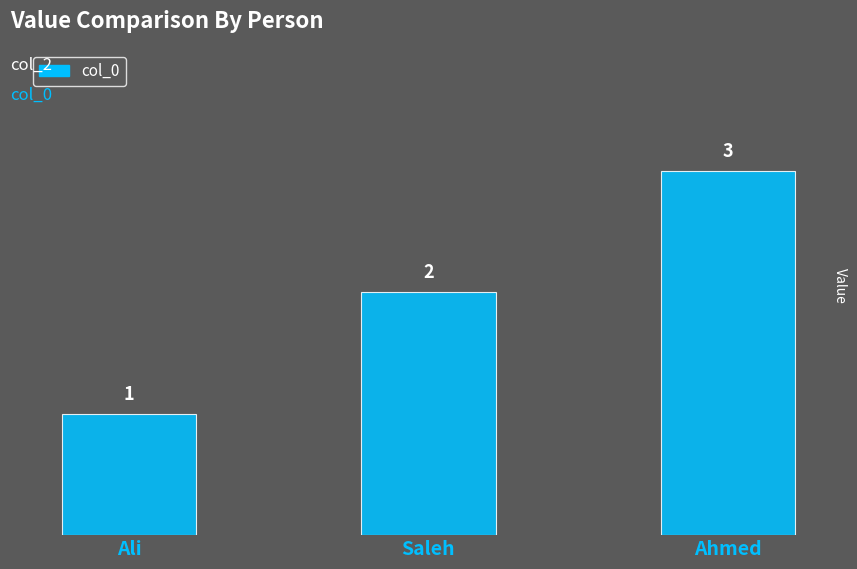

What is the minimum value shown in the chart?

1